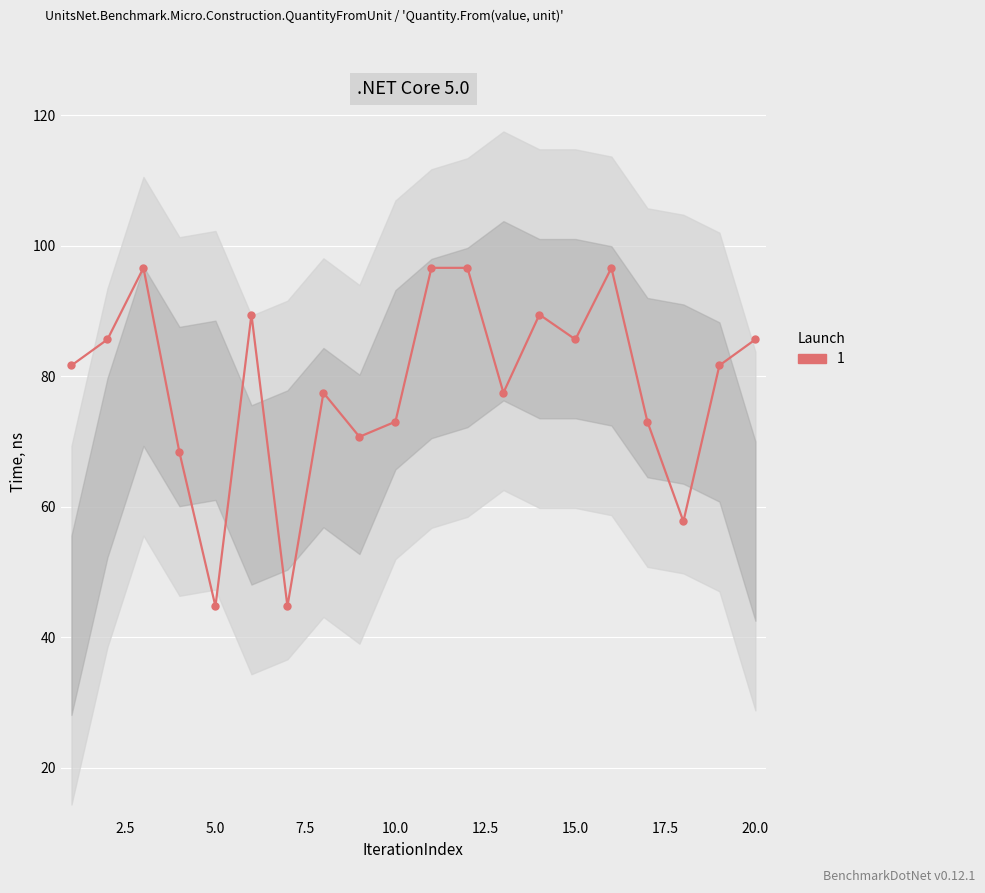

Reading left to right, what are all the values shown in this chart?

81.6	85.6	96.6	68.3	44.7	89.4	44.7	77.5	70.7	73.0	96.6	96.6	77.5	89.4	85.6	96.6	73.0	57.7	81.6	85.6